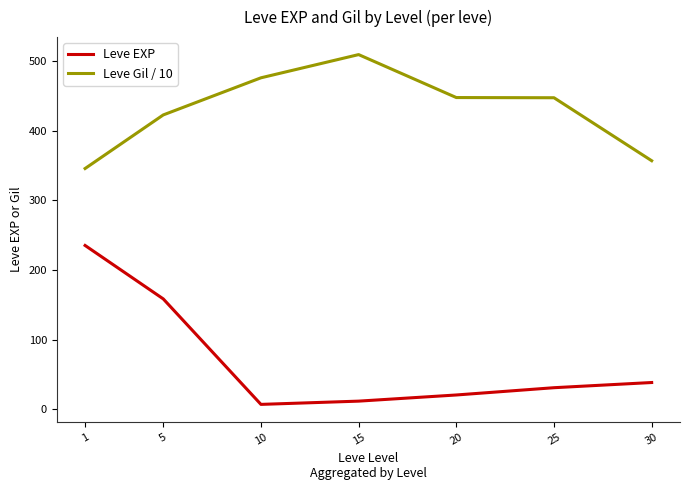

At which label does Leve EXP reach its minimum?

10